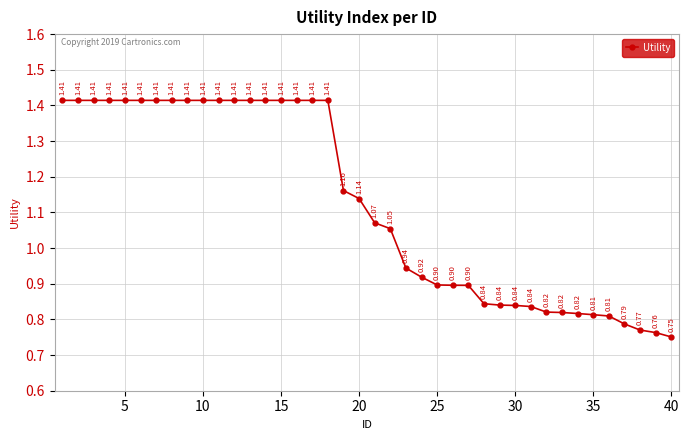

What is the difference between the maximum and minimum values?

0.7